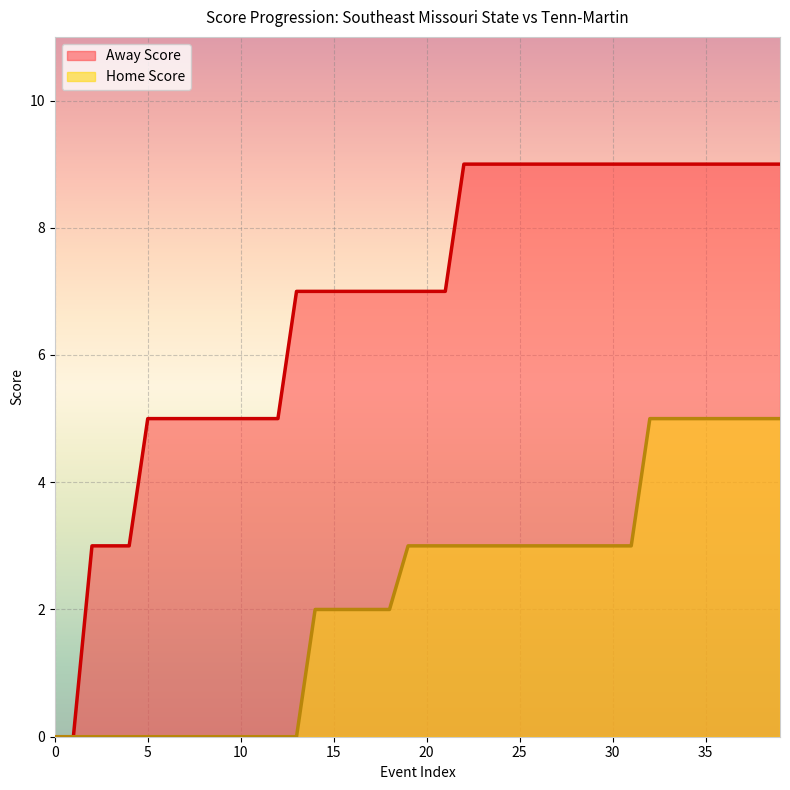

Is the value of Home Score at 7 greater than the value of Away Score at 14?

No